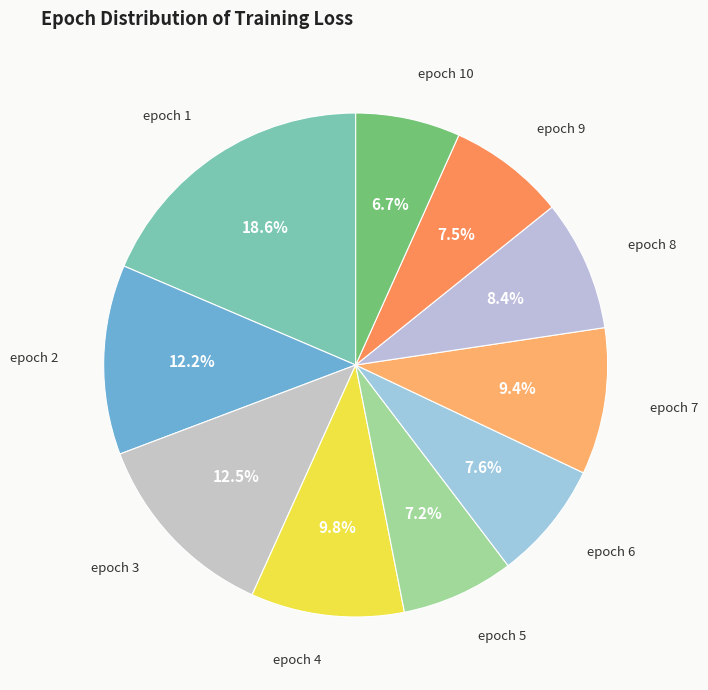

What is the smallest slice in the pie chart?

epoch 10